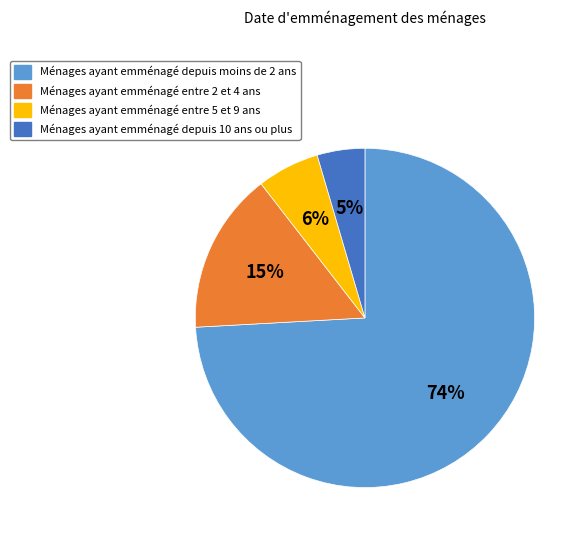

To the nearest percent, what is the combined percentage of Ménages ayant emménagé entre 2 et 4 ans and Ménages ayant emménagé entre 5 et 9 ans?

21%